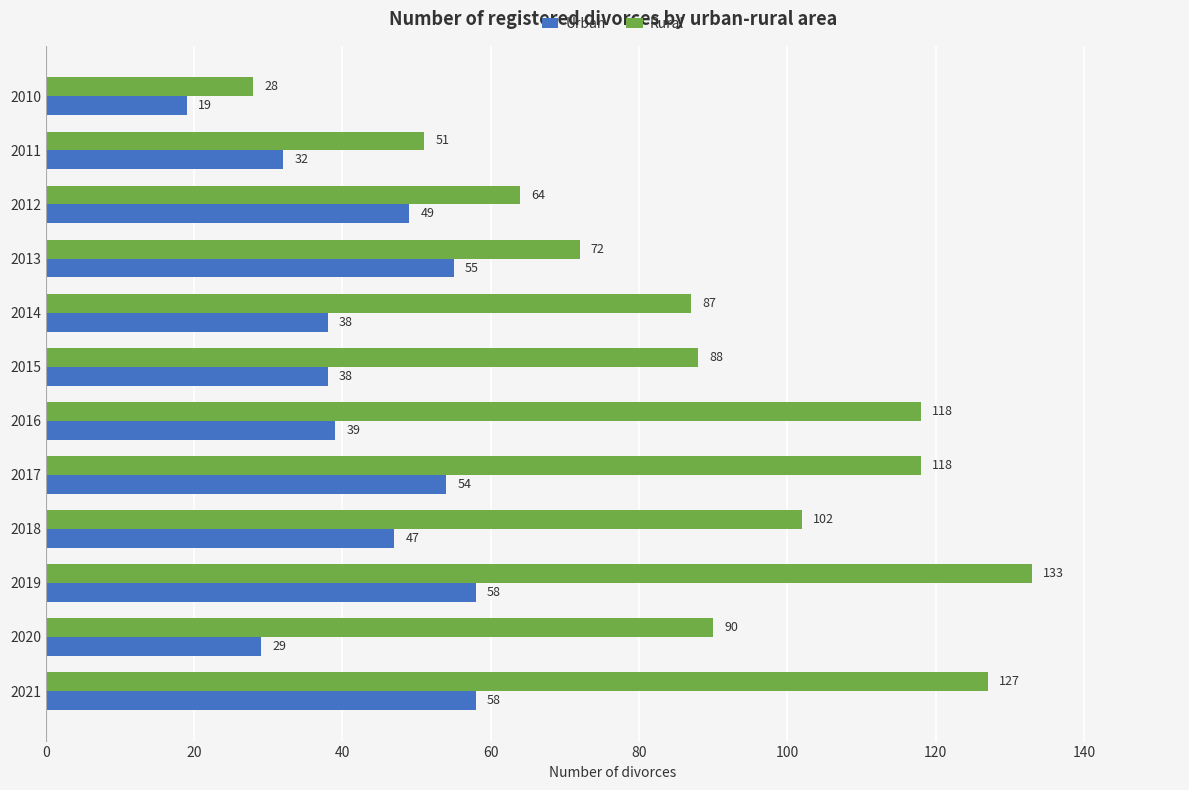

The value of Rural at 2016 is 118. True or false?

True